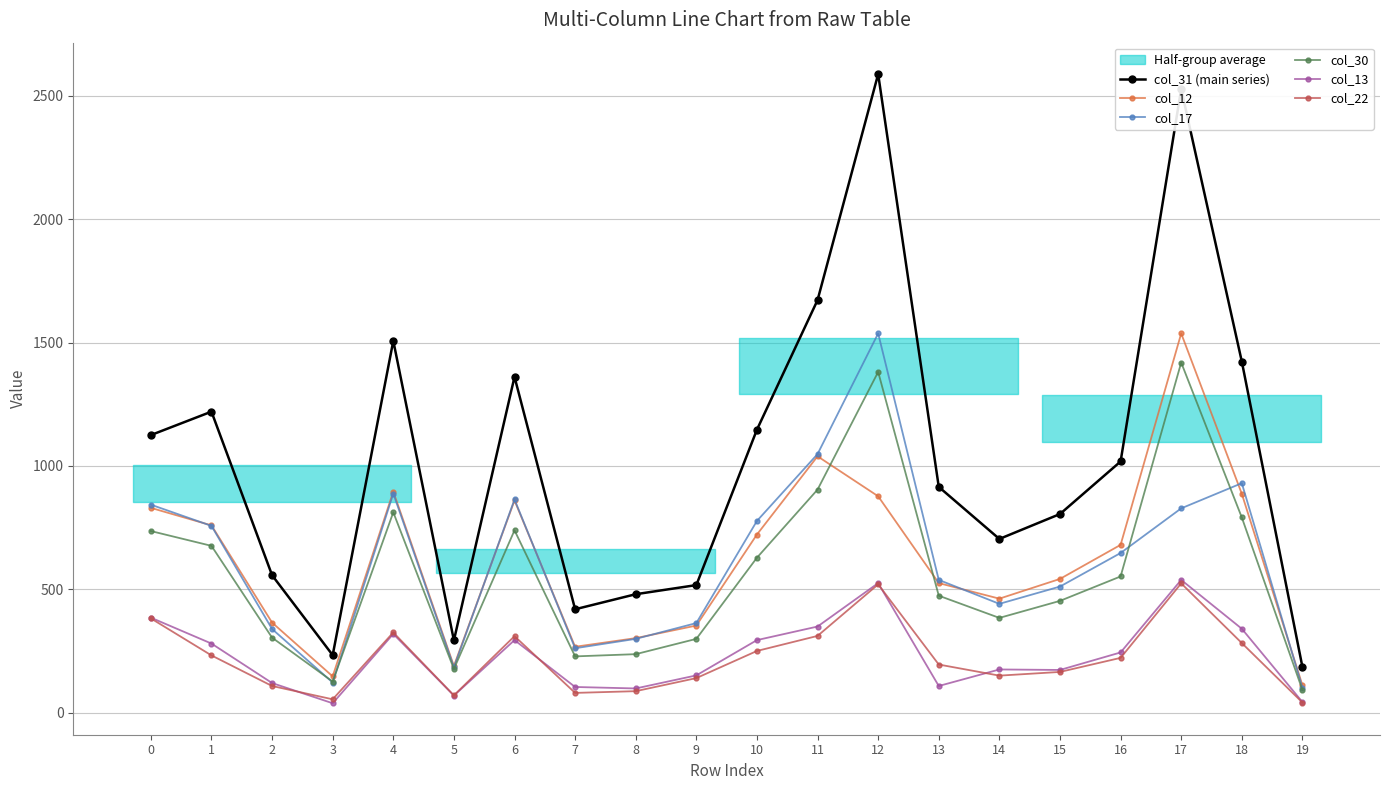

Which series changed the most between 9 and 19?

col_31 (main series)